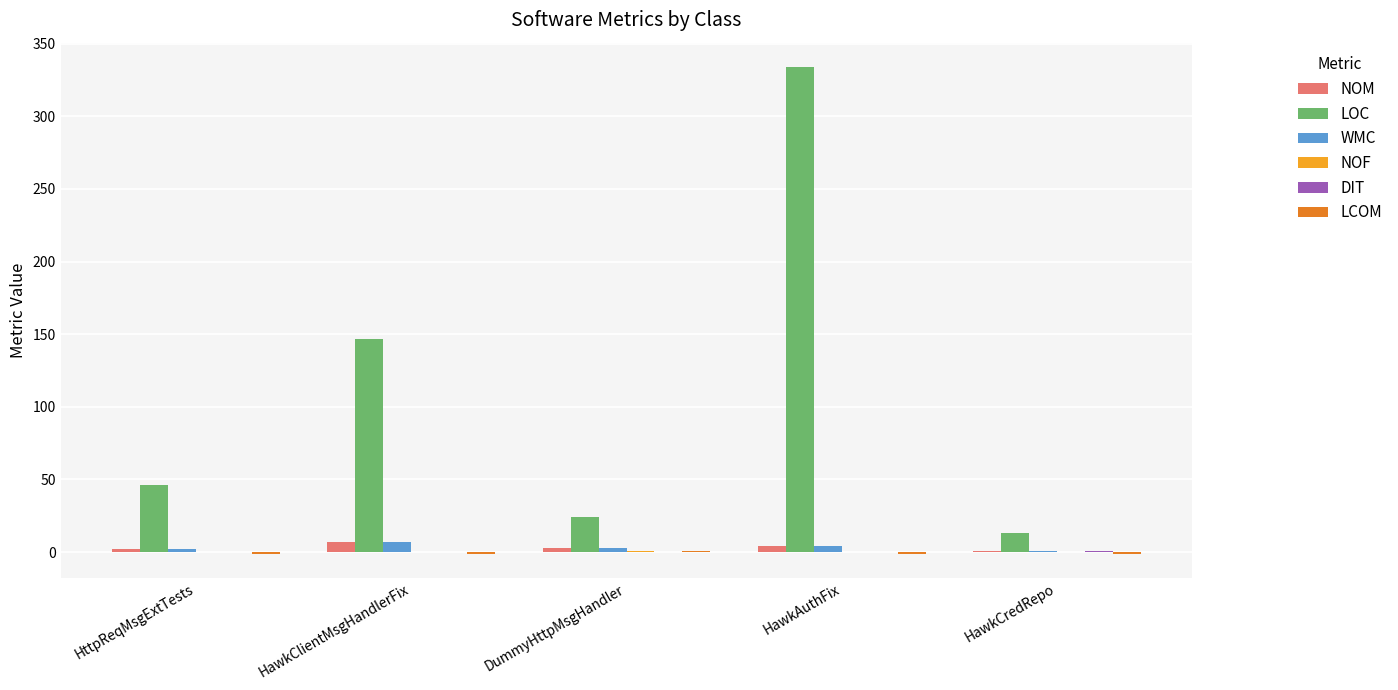

What is the sum of all WMC values?

17.0